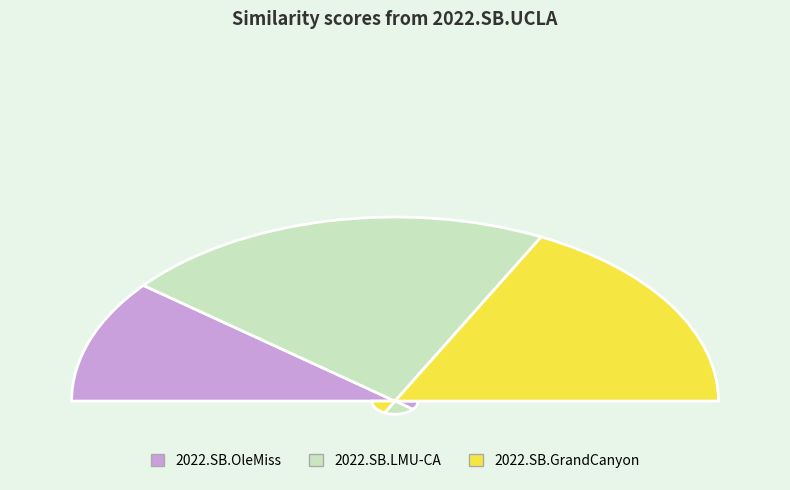

Count the number of slices in the pie.

3